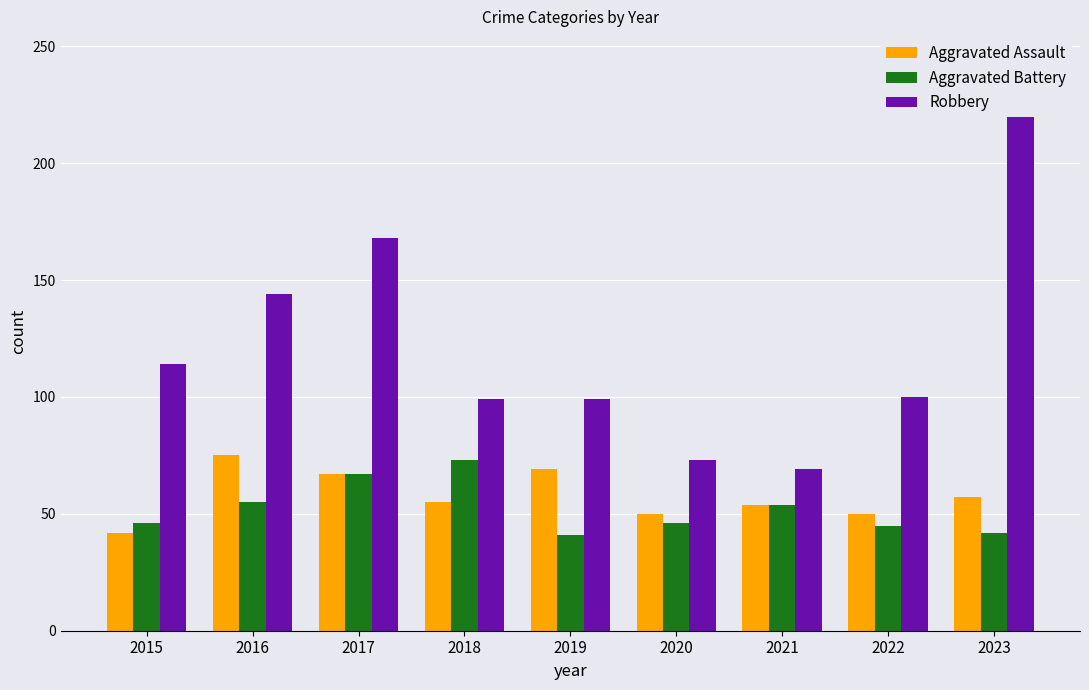

At which category is the sum across all series the highest?

2023